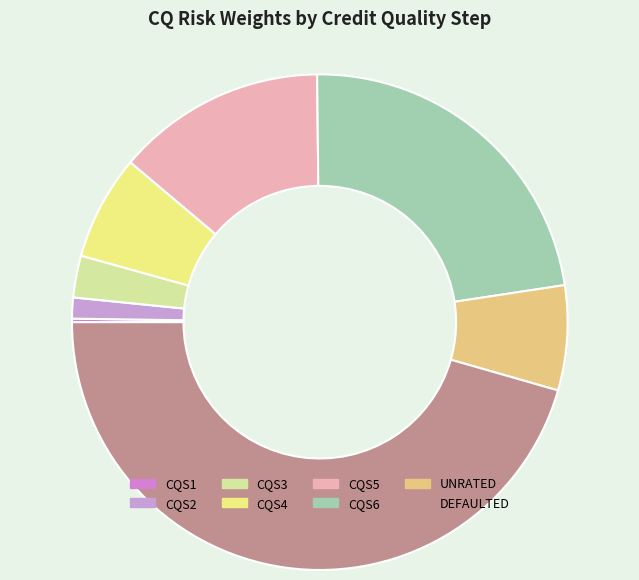

Is CQS4 the majority of the pie?

No